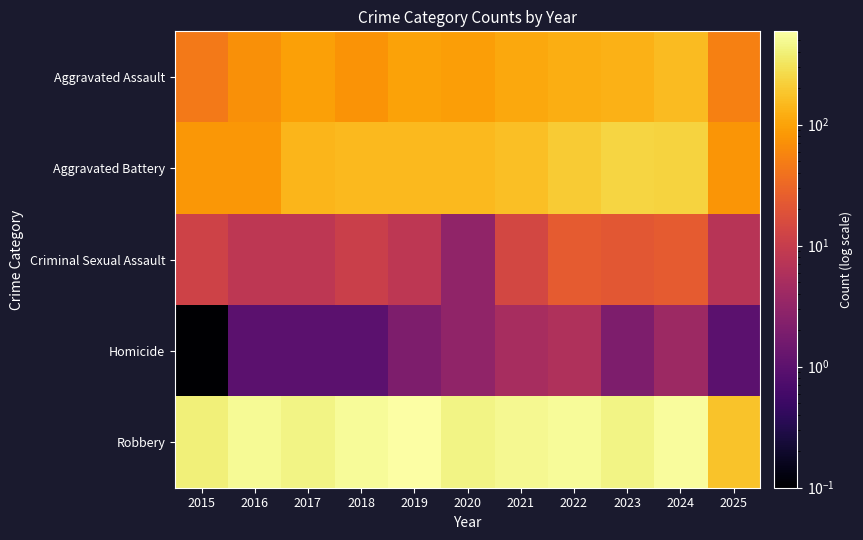

At which category is the sum across all series the highest?

2024